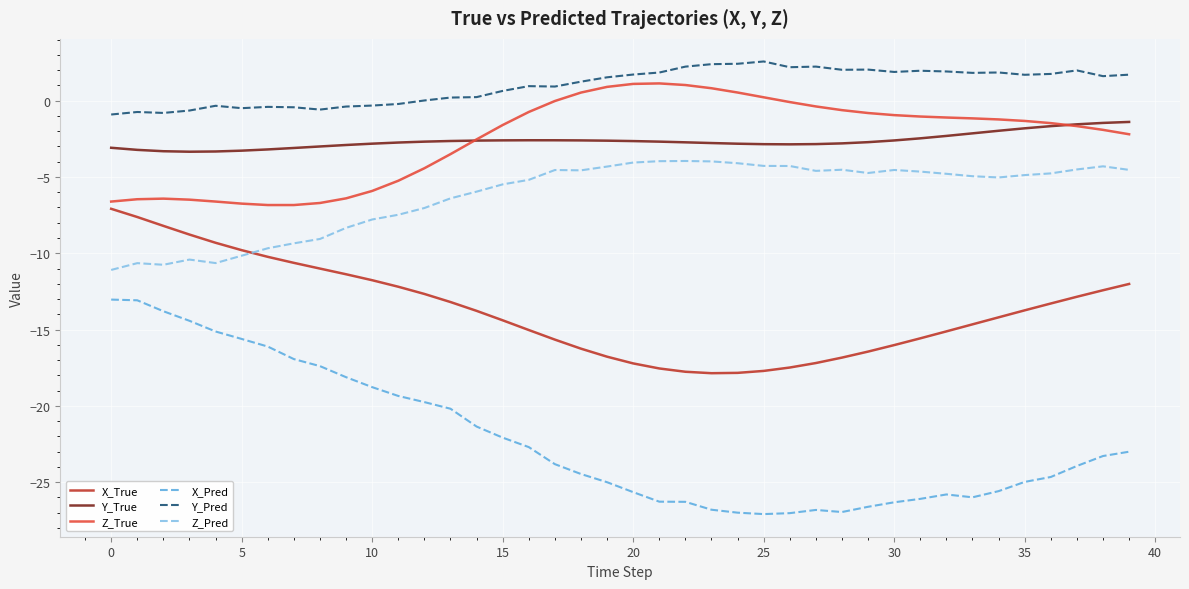

Count the number of data series in this chart.

6